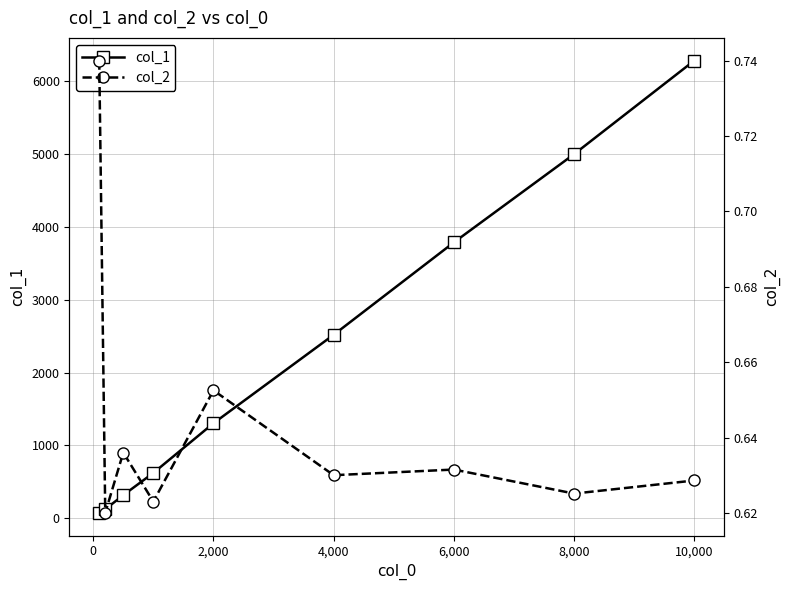

How many data points does each series have?

9